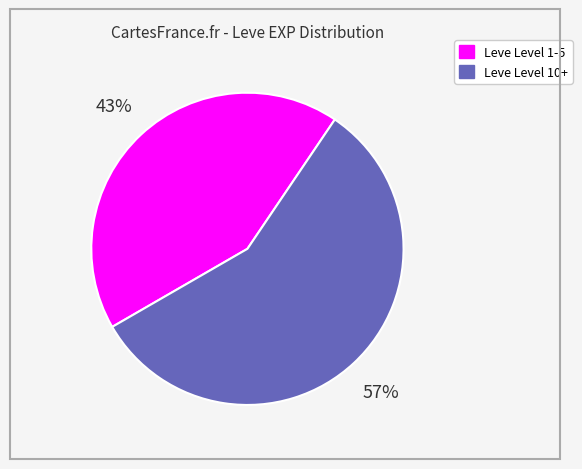

How many slices are in this pie chart?

2